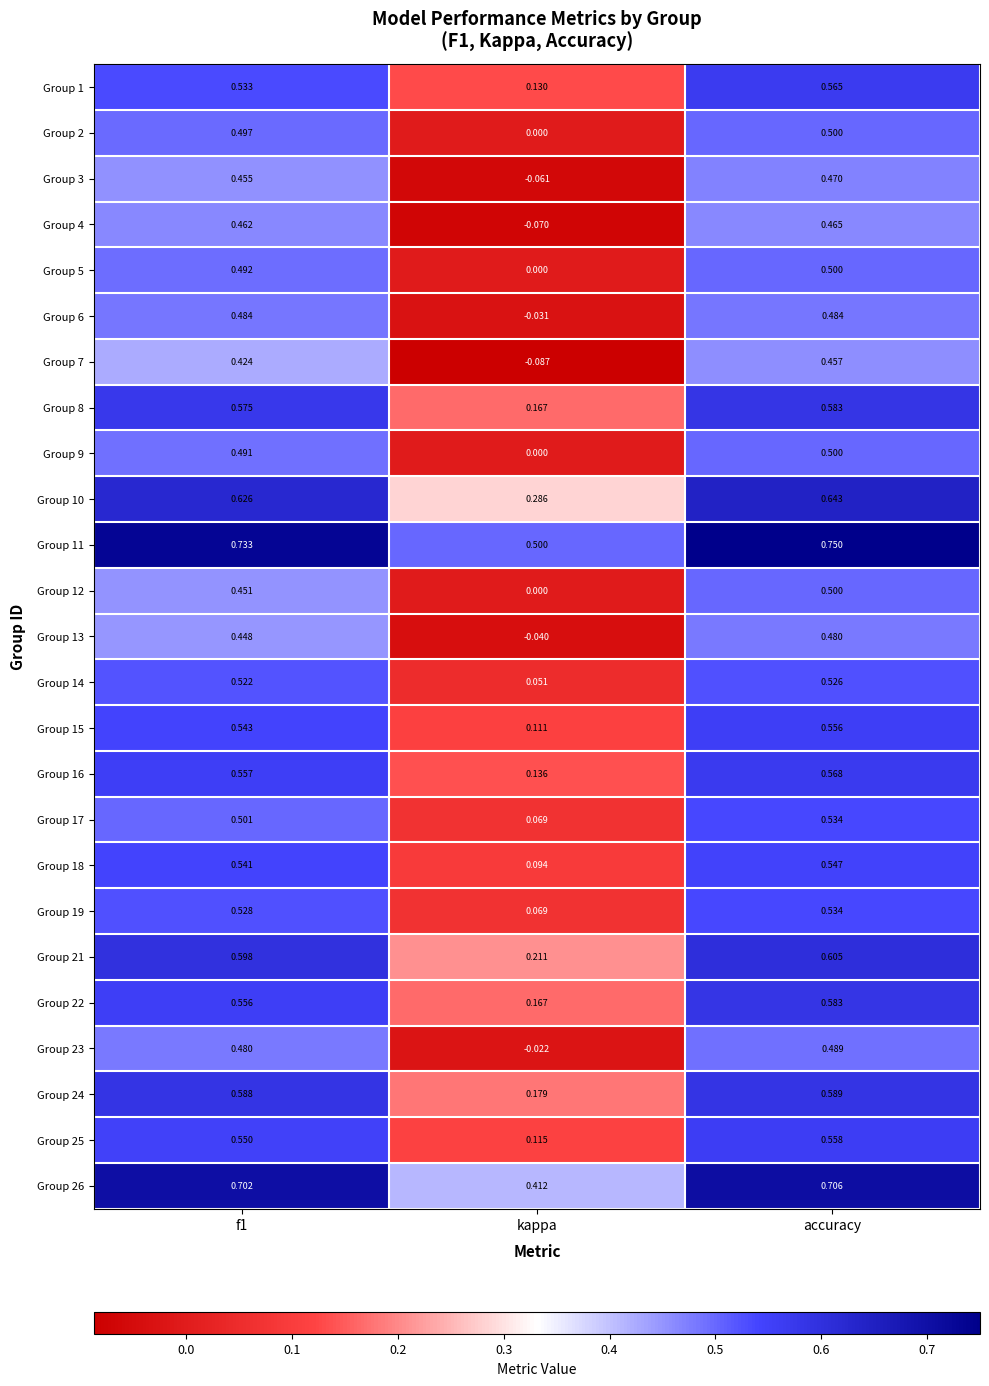

At which label does Group 7 reach its minimum?

kappa